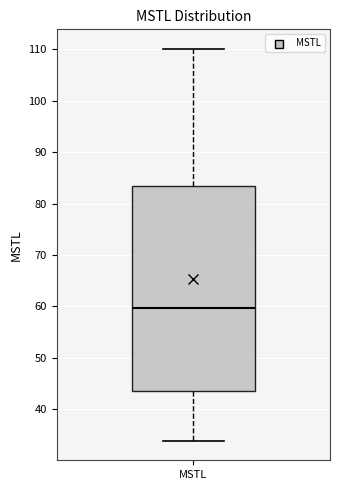

Transcribe this box plot: give where the median line is, the range the box spans, and where the two whiskers end, as read against the y-axis. The values are not printed on the chart, so give them approximately, as read against the axis.

median 60, box 44 to 83, whiskers 34 to 110